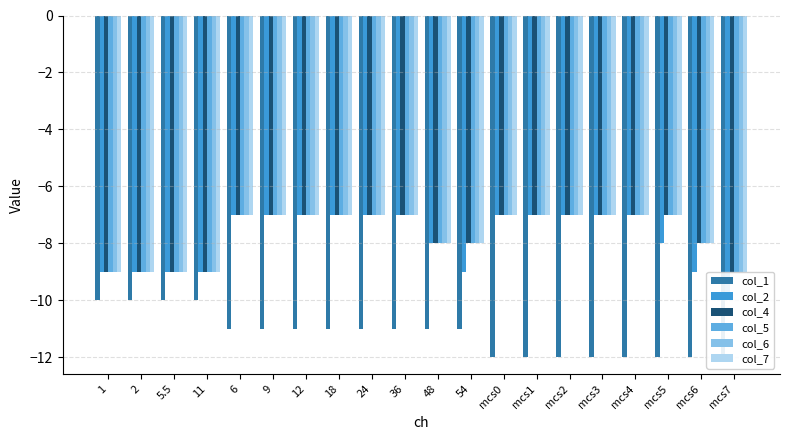

What is the minimum value for col_1?

-12